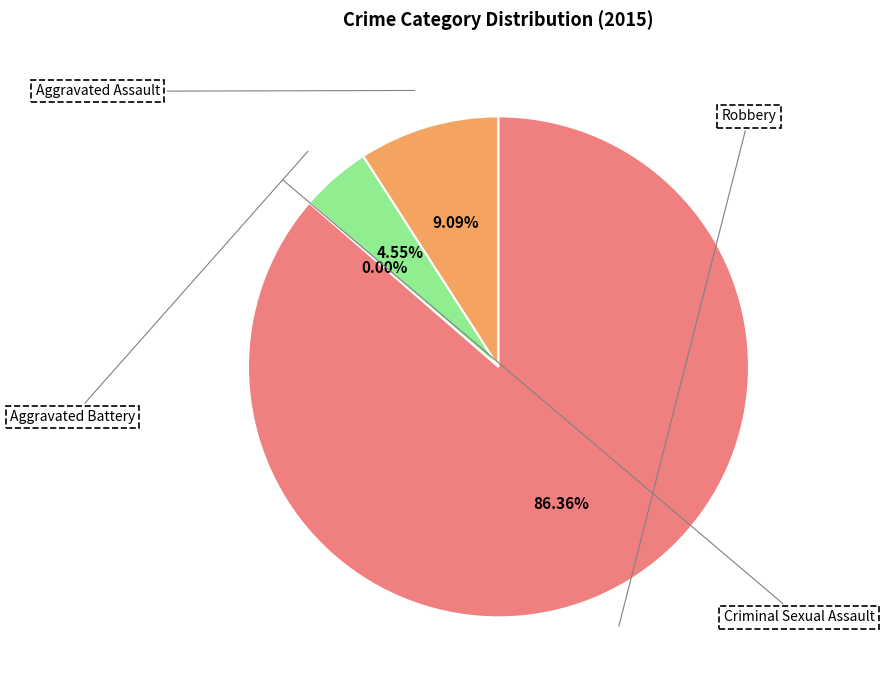

Rank the categories by value from highest to lowest.

Robbery, Aggravated Assault, Aggravated Battery, Criminal Sexual Assault